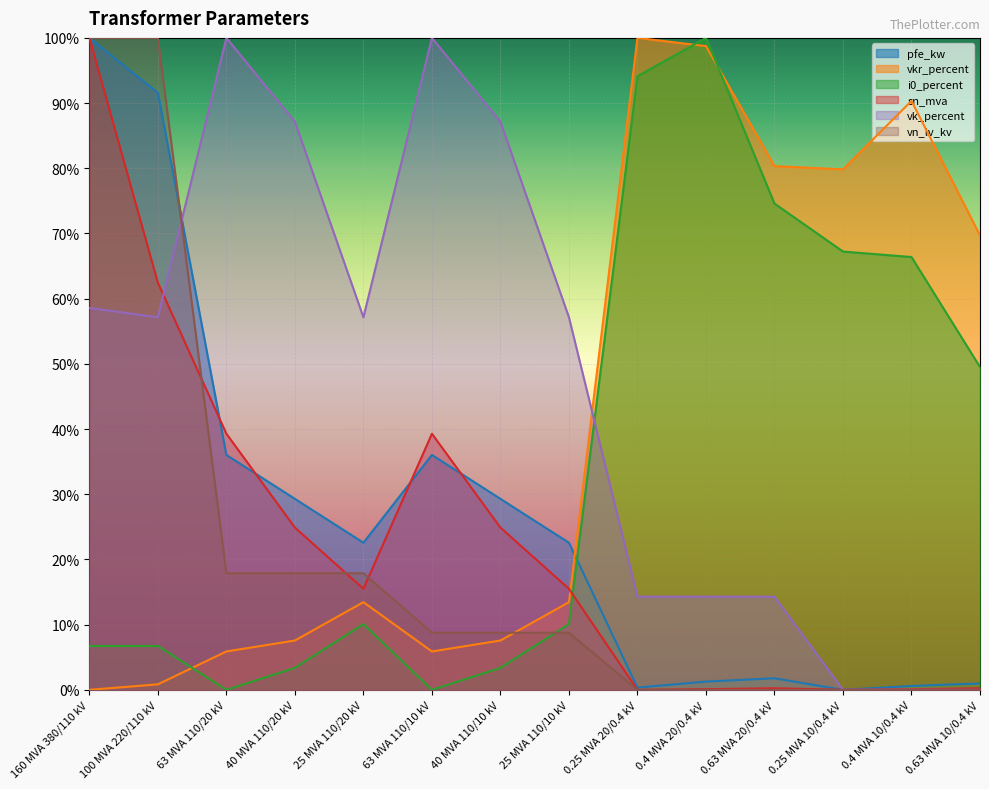

True or false: pfe_kw and i0_percent intersect in this chart.

True